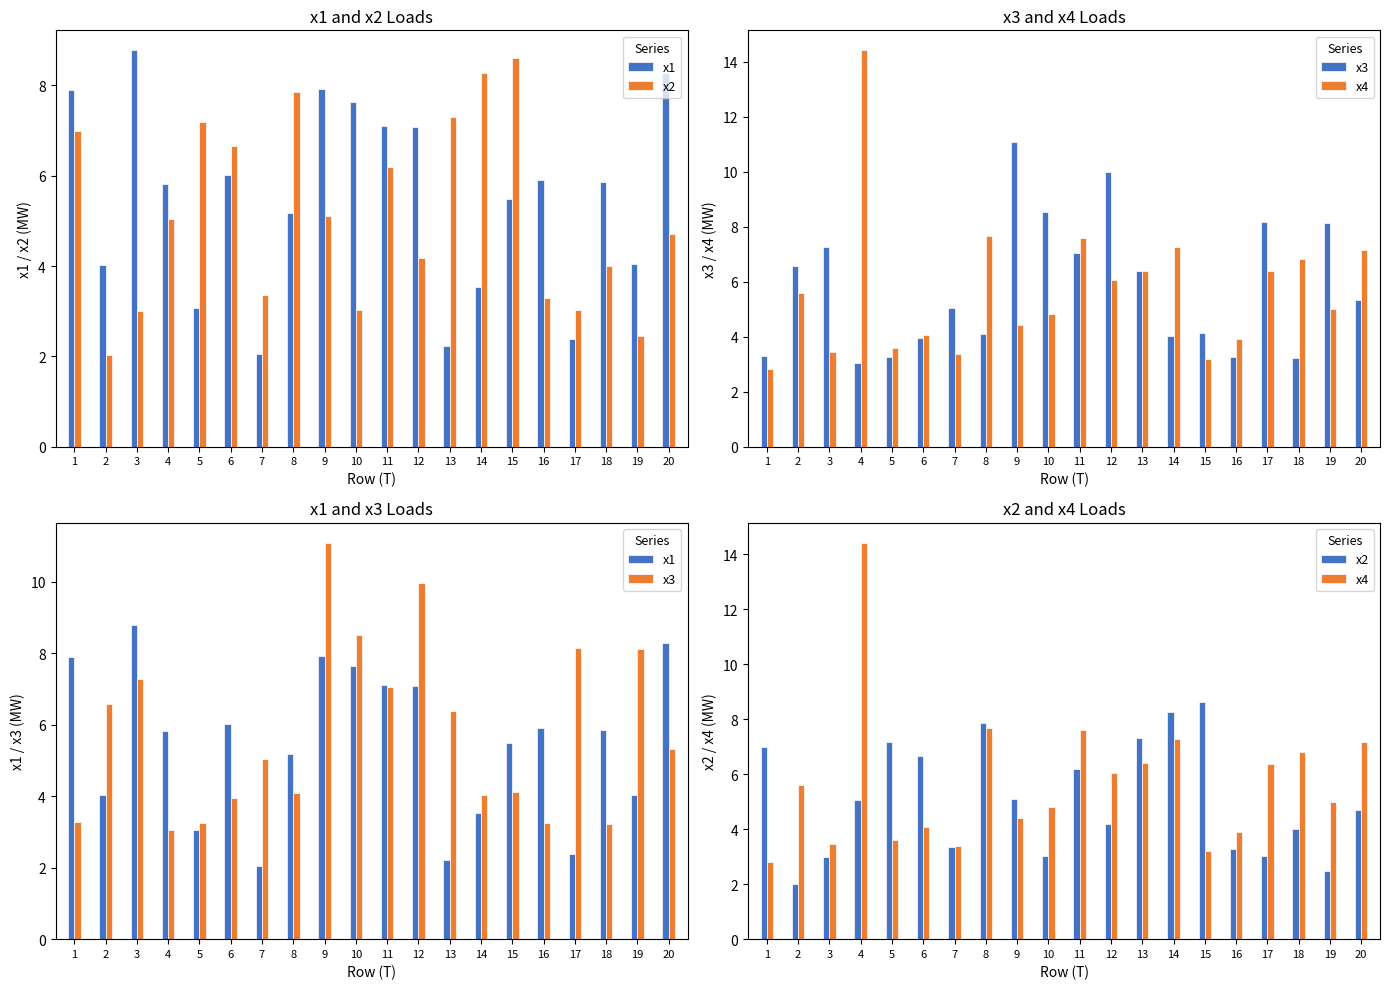

Between 10 and 13, which series saw the biggest shift?

x1